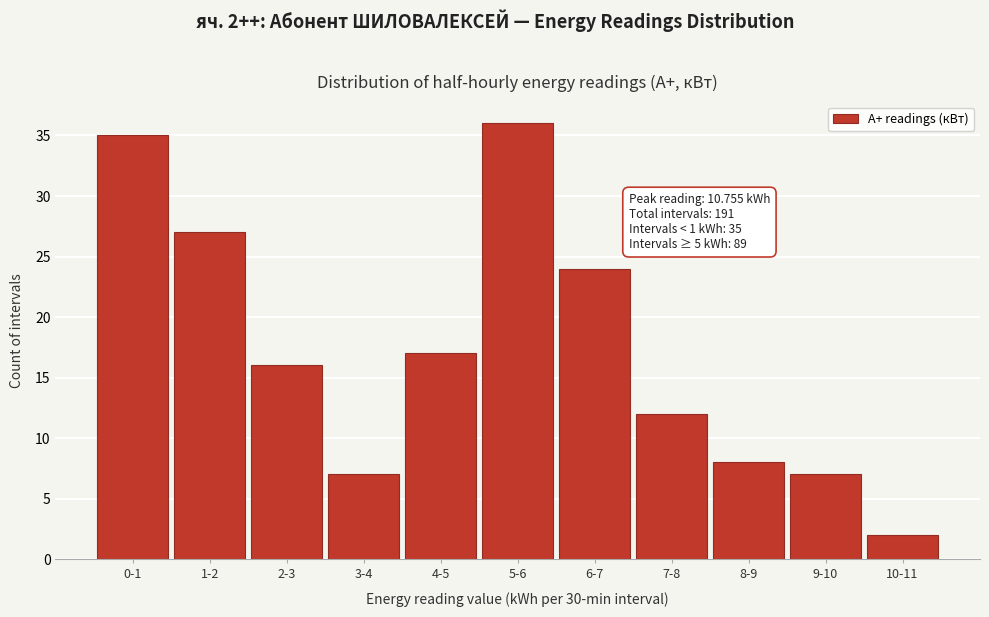

Reading left to right, what are all the values shown in this chart?

0-1=35	1-2=27	2-3=16	3-4=7	4-5=17	5-6=36	6-7=24	7-8=12	8-9=8	9-10=7	10-11=2